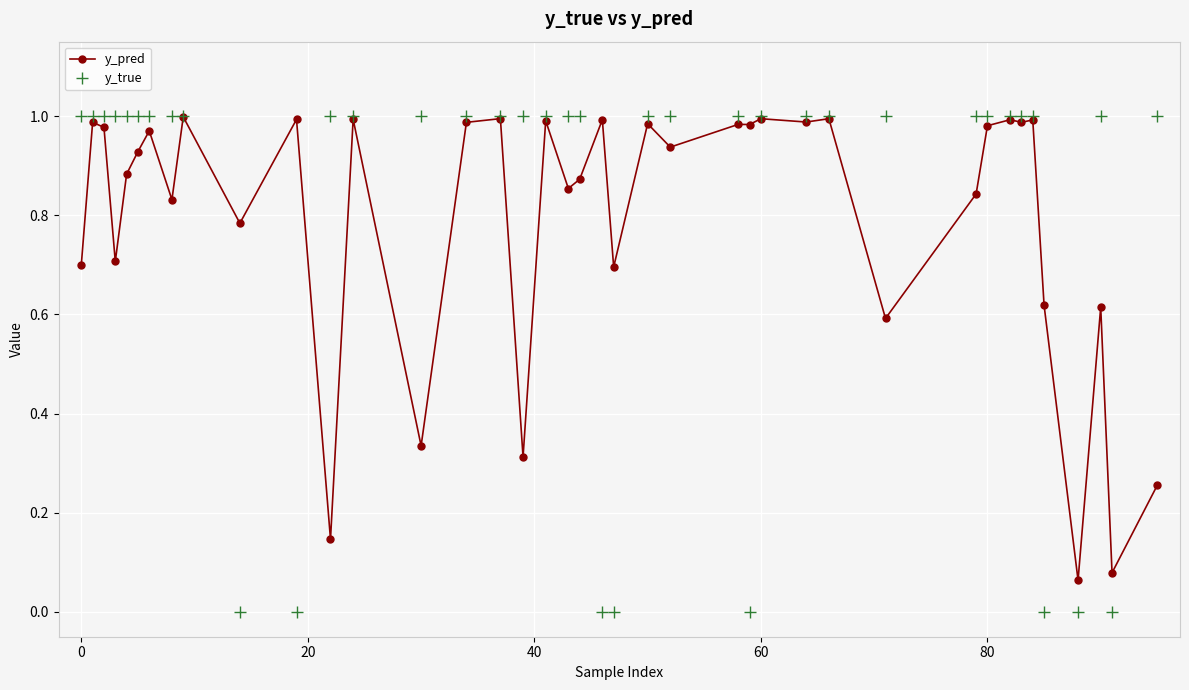

Is this an area chart (filled region under the line)?

No